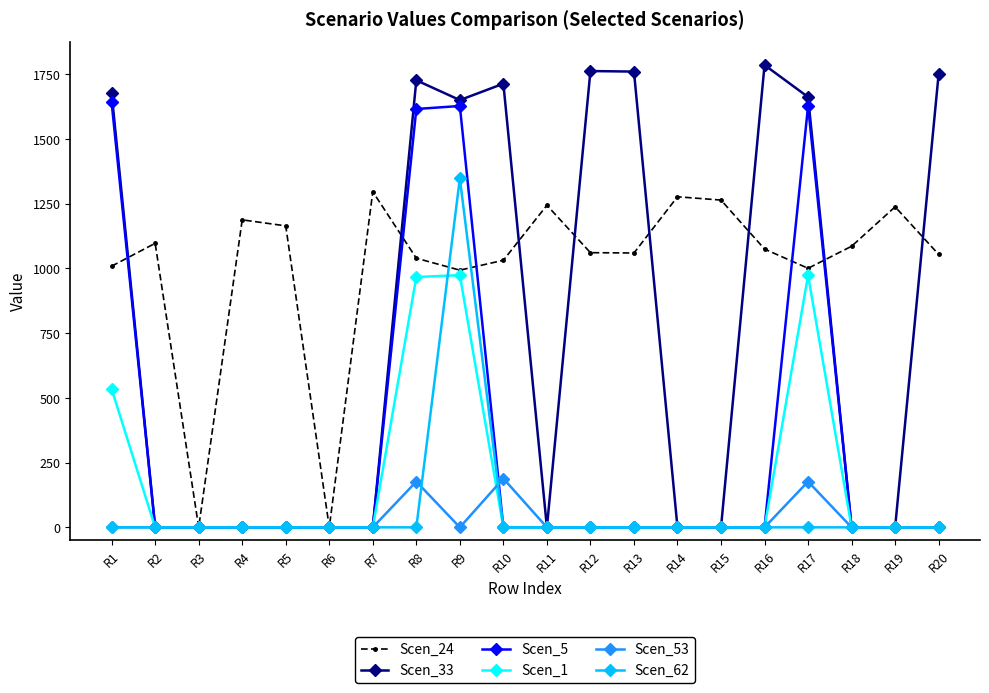

What is the greatest value displayed?

1785.3